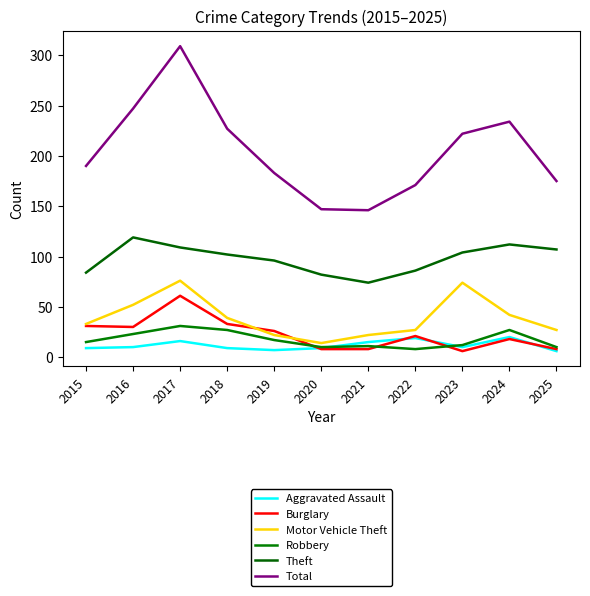

True or false: Motor Vehicle Theft and Aggravated Assault intersect in this chart.

False